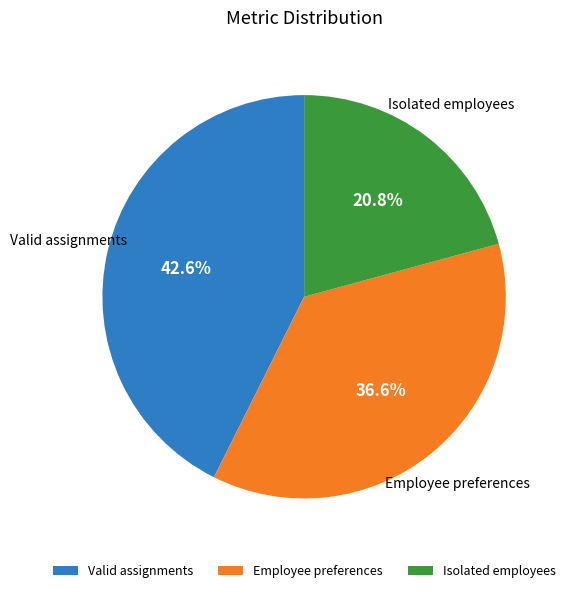

What is the smallest slice in the pie chart?

Isolated employees